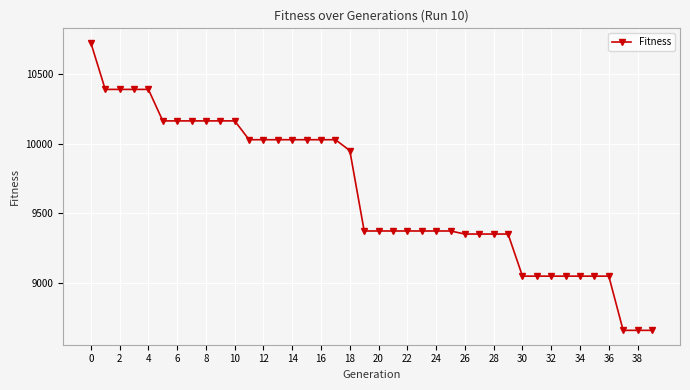

What is the greatest value displayed?

10725